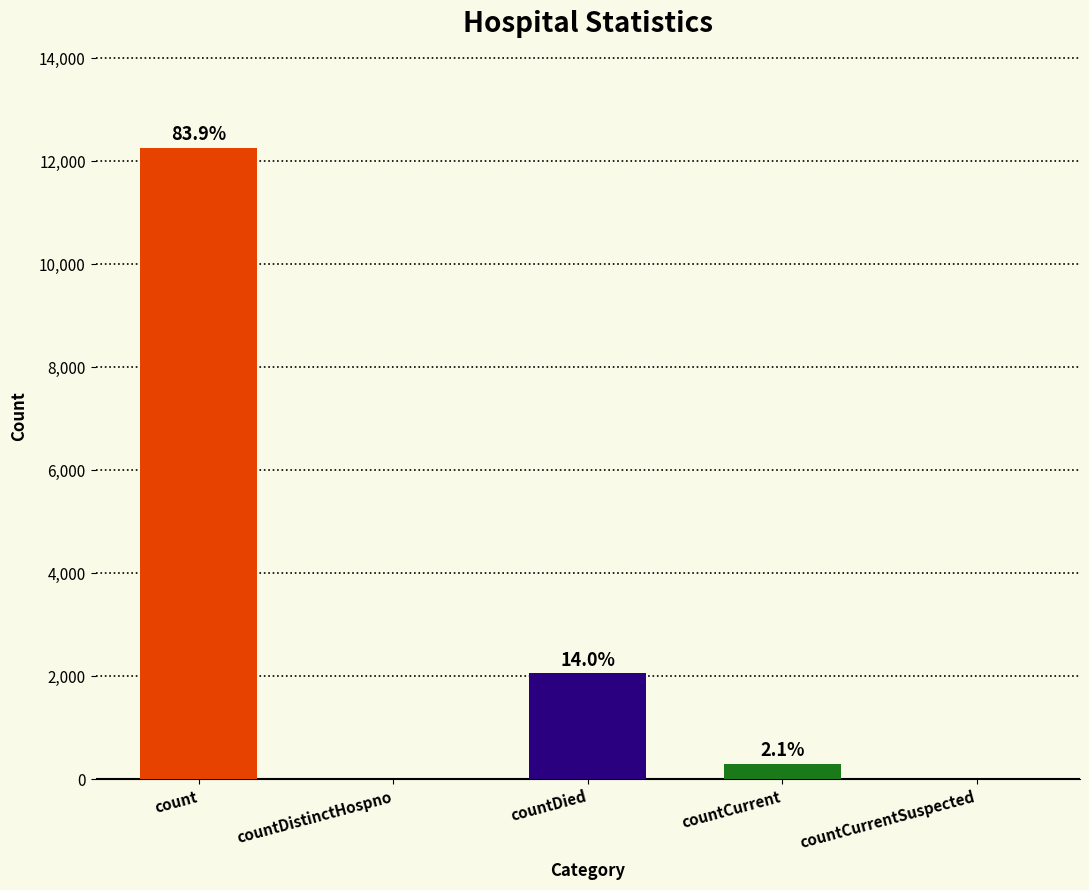

Between countDistinctHospno and countCurrentSuspected, which is larger?

countDistinctHospno